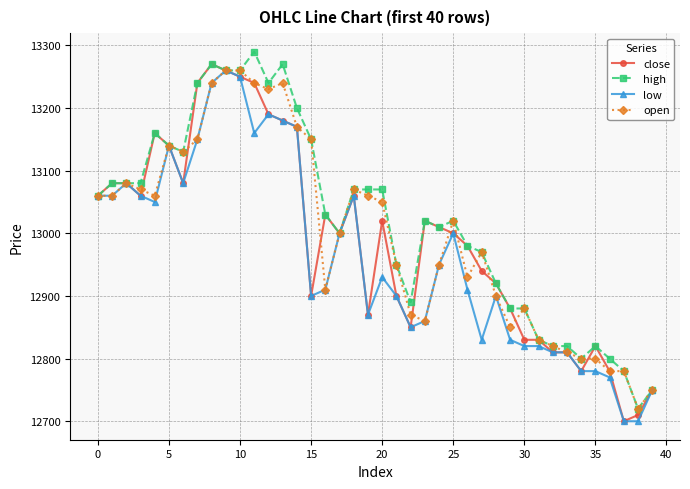

True or false: low has more than 0 points higher than both neighbors.

True